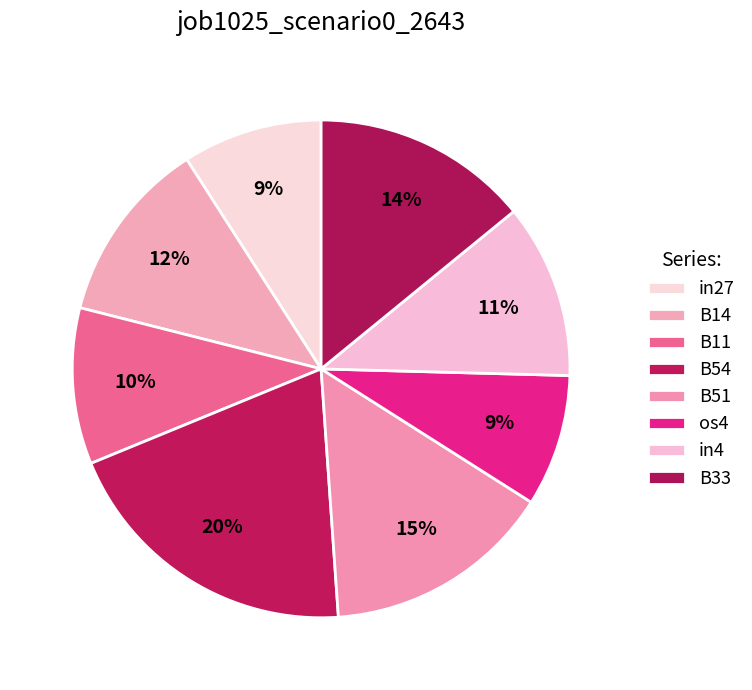

How many slices are in this pie chart?

8